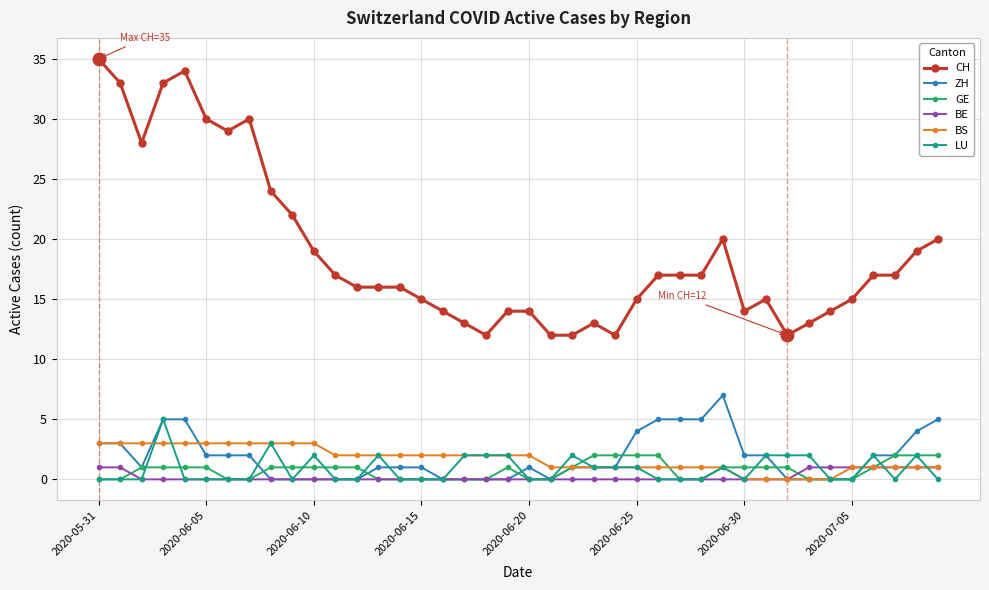

True or false: BS and CH cross at least once.

False